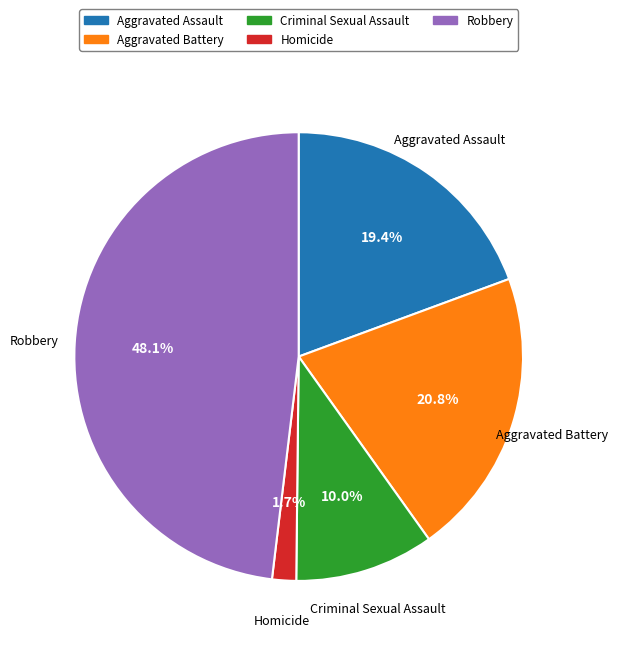

To the nearest percent, what portion does Aggravated Assault represent?

19%